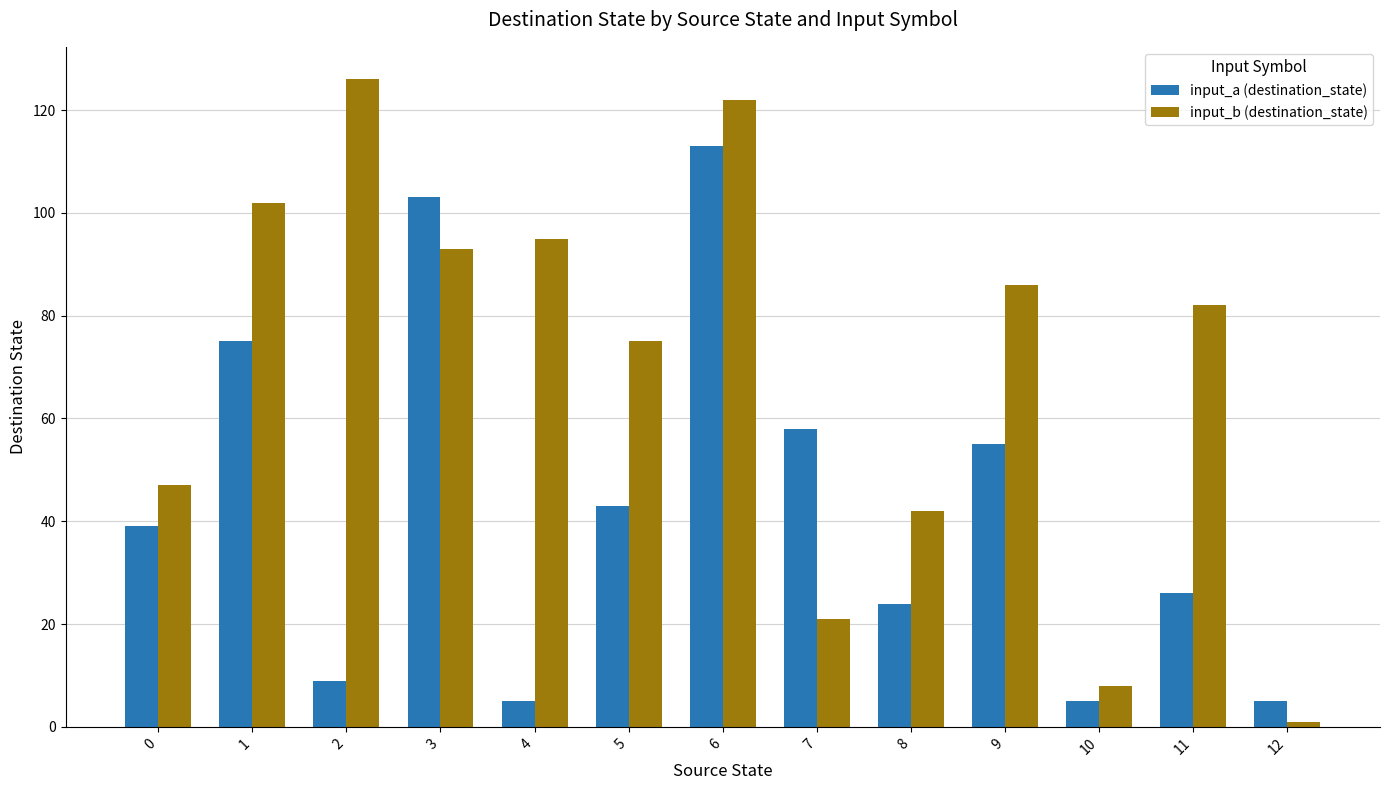

Are the bars grouped side by side (vs. stacked)?

Yes